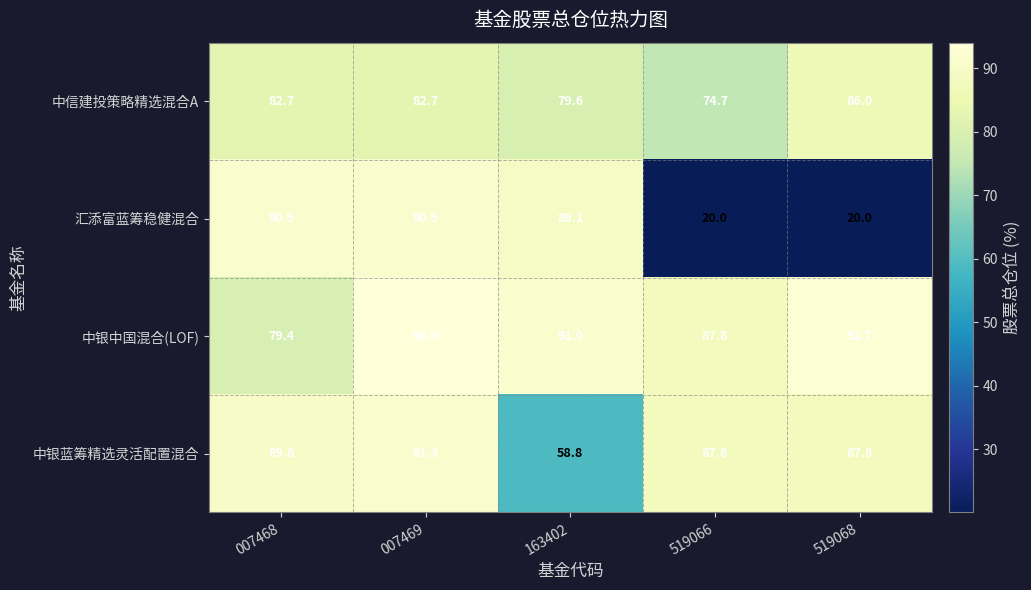

Which series has the widest spread of values?

汇添富蓝筹稳健混合